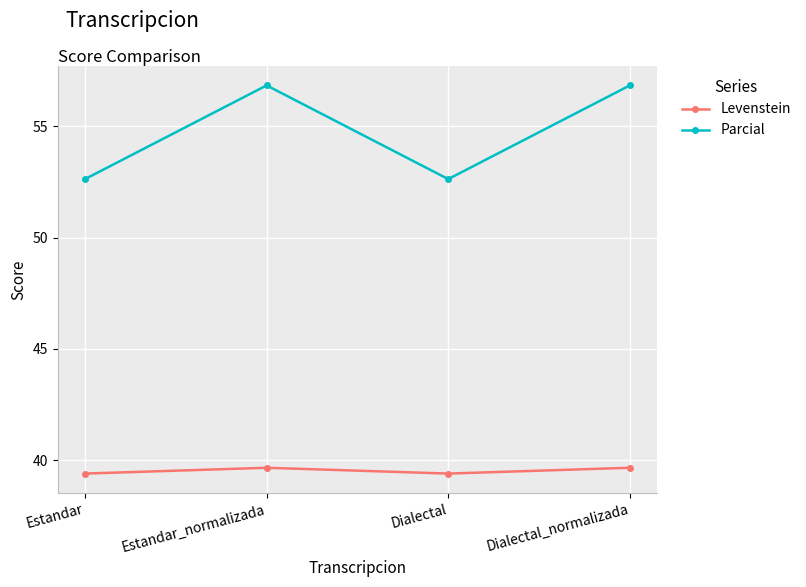

What is the label of the 4th point from the left?

Dialectal_normalizada